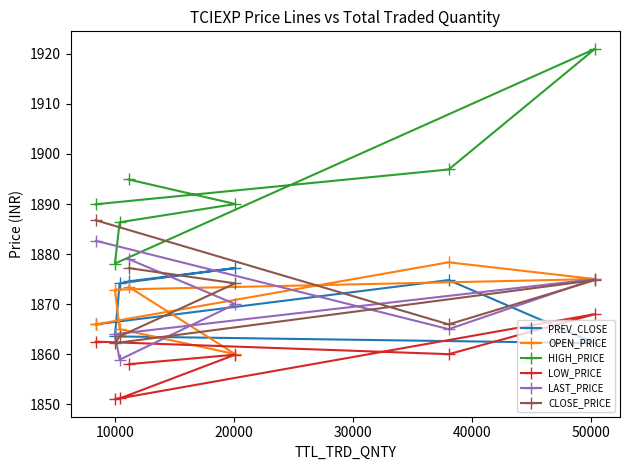

What are all the series names shown in the legend?

PREV_CLOSE, OPEN_PRICE, HIGH_PRICE, LOW_PRICE, LAST_PRICE, CLOSE_PRICE